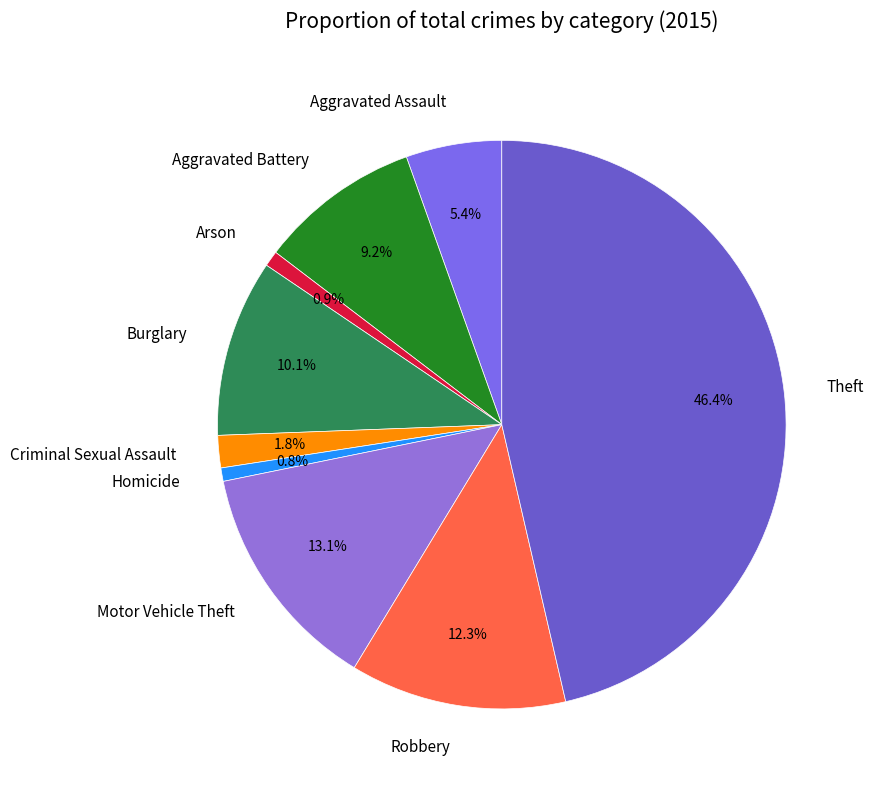

True or false: Theft accounts for 54% of the total.

False